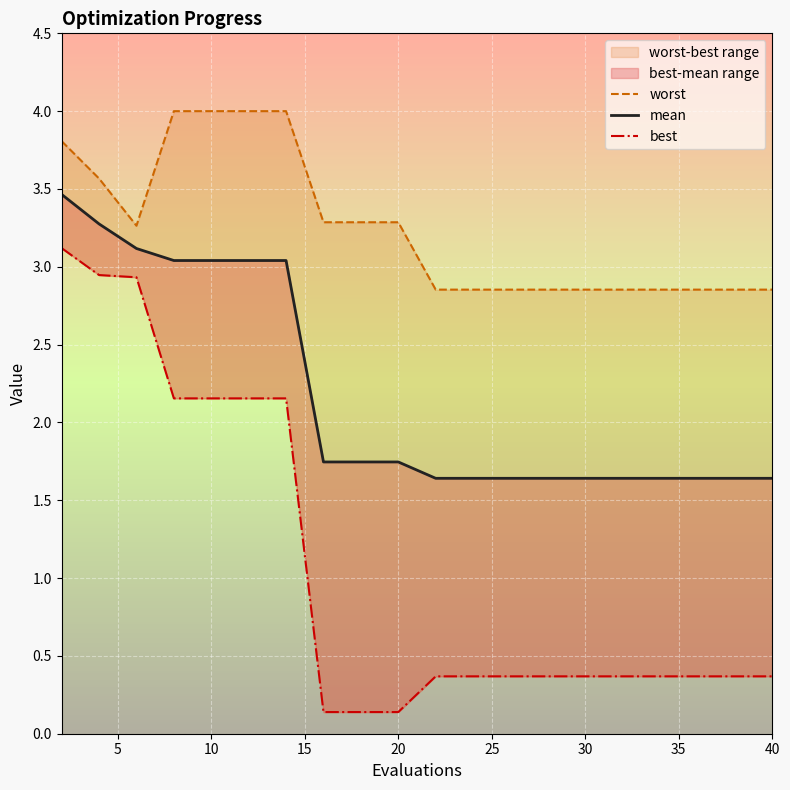

What is the value of the mean point at the 18th from the left?

1.6